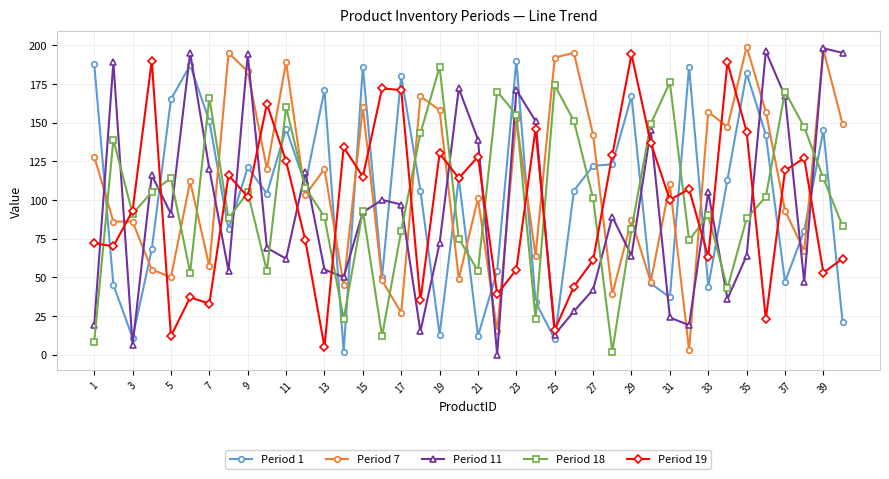

After their last crossing, which series has the higher values: Period 11 or Period 18?

Period 11